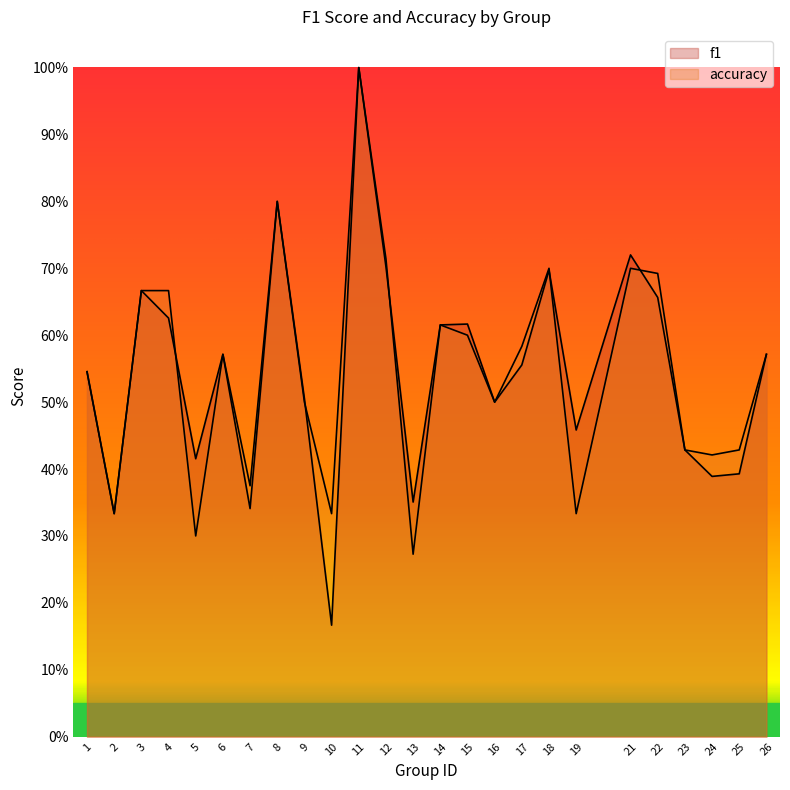

How many lines are shown in the chart?

2